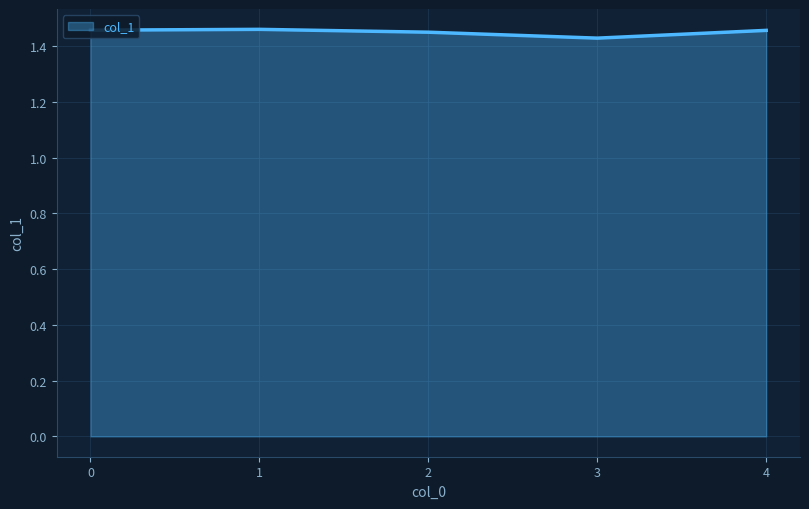

How many lines are shown in the chart?

1